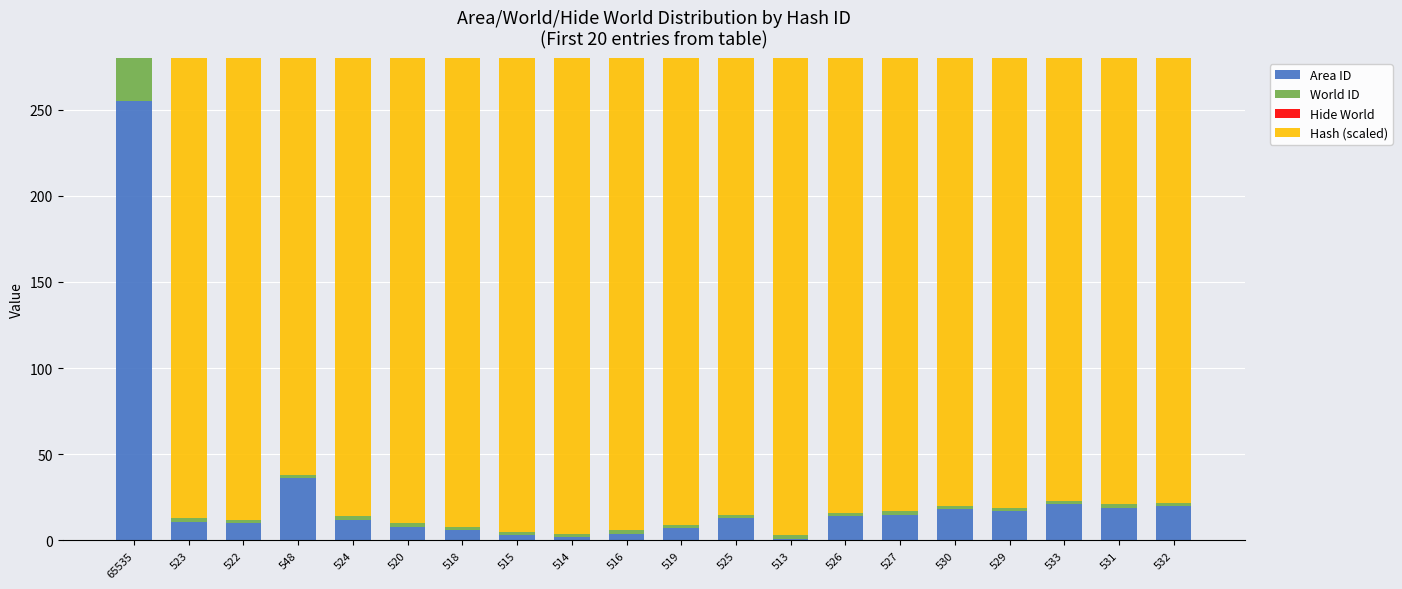

Which series has the largest total across all categories?

Hash (scaled)